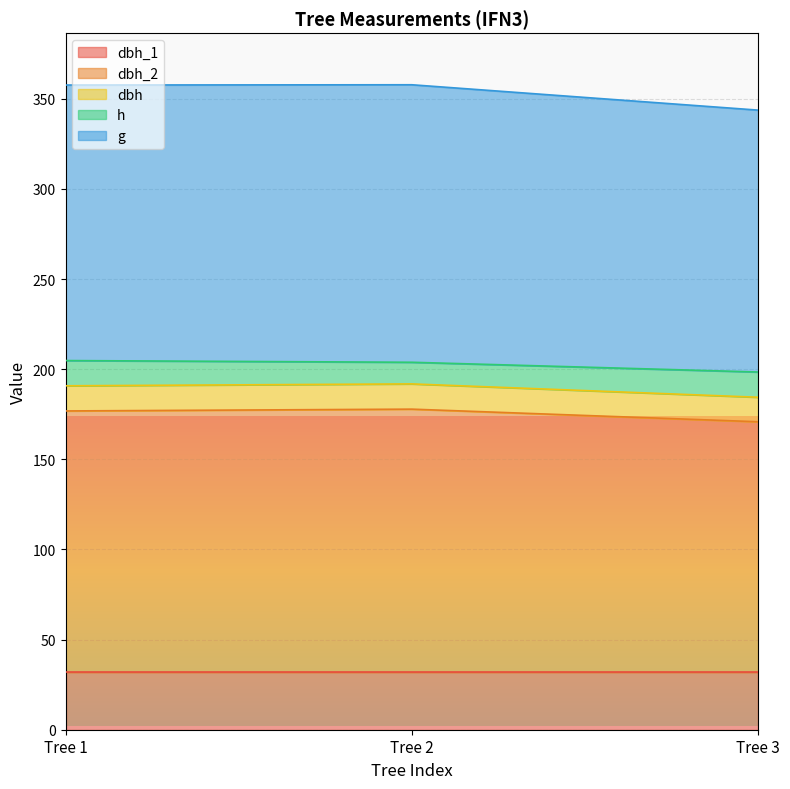

Which label corresponds to the smallest value in the chart?

Tree 3